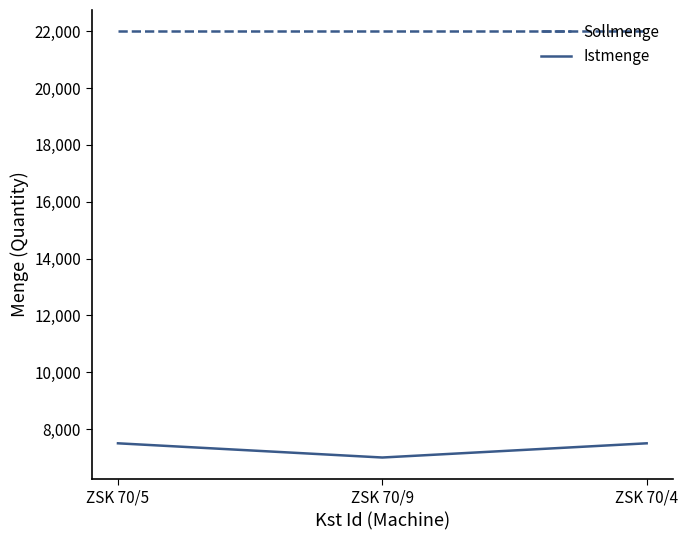

What is the spread (max minus min) of values at ZSK 70/9?

15000